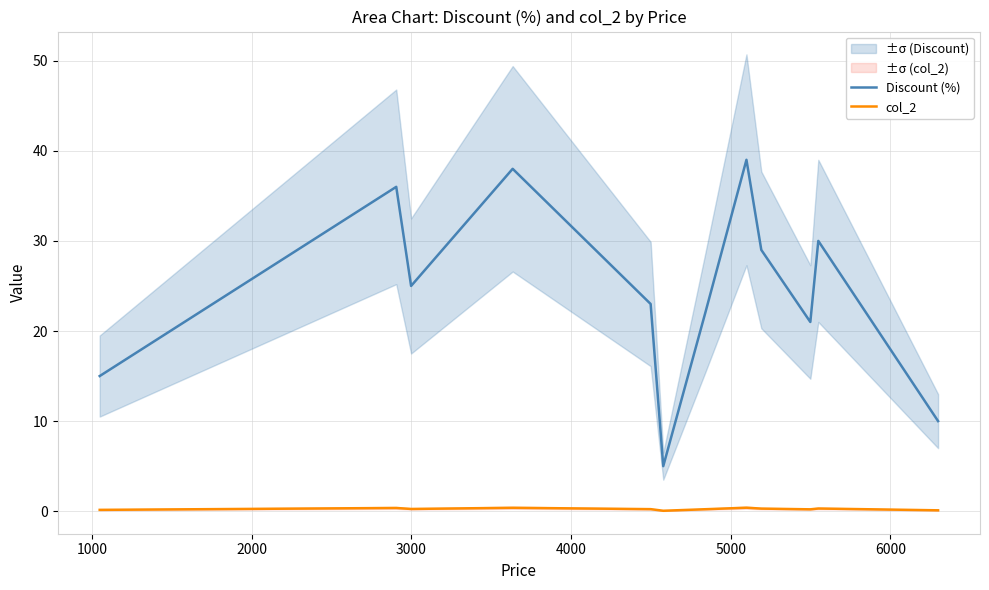

True or false: Discount (%) and col_2 intersect in this chart.

False